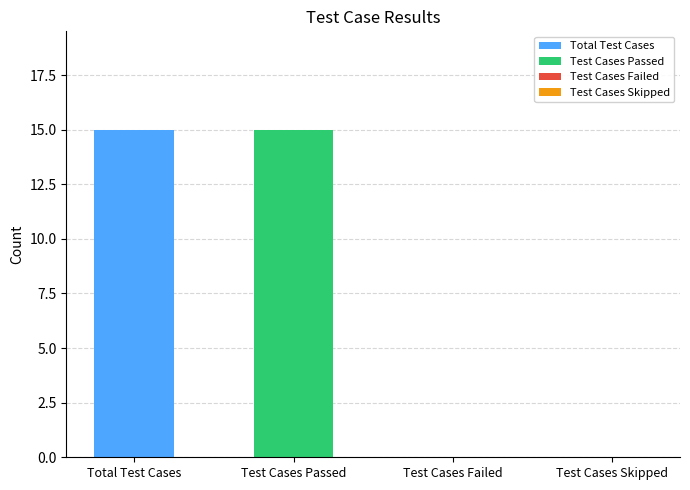

What is the label of the 3rd bar from the right?

Test Cases Passed